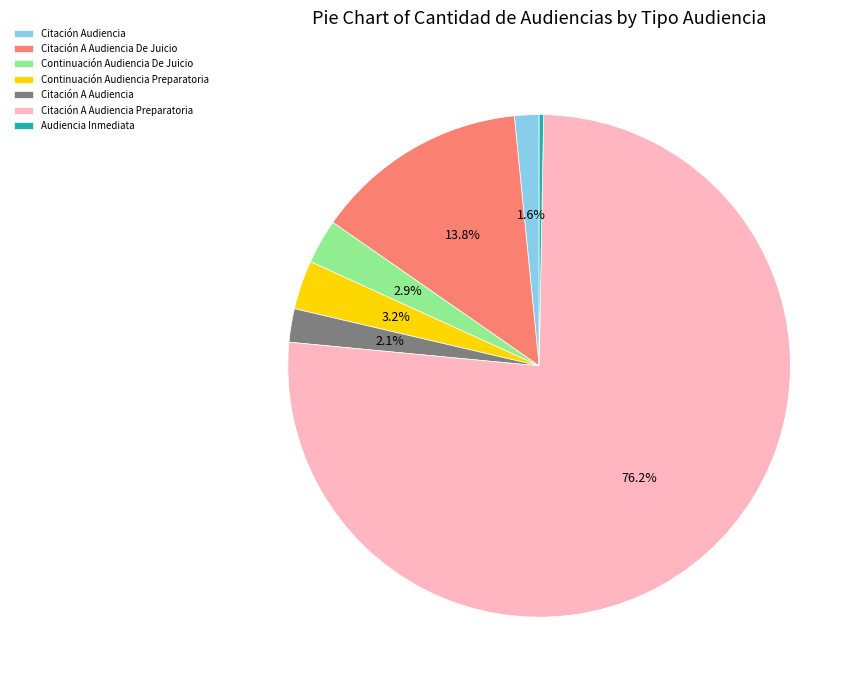

Which has a higher value, Citación A Audiencia Preparatoria or Citación A Audiencia De Juicio?

Citación A Audiencia Preparatoria